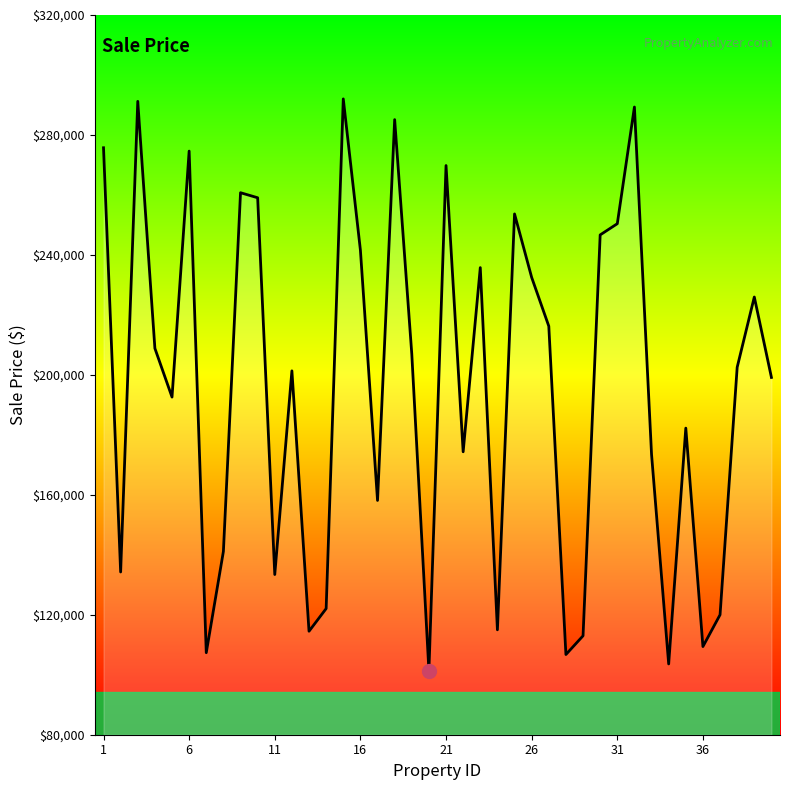

What is the difference between the maximum and minimum values?

190719